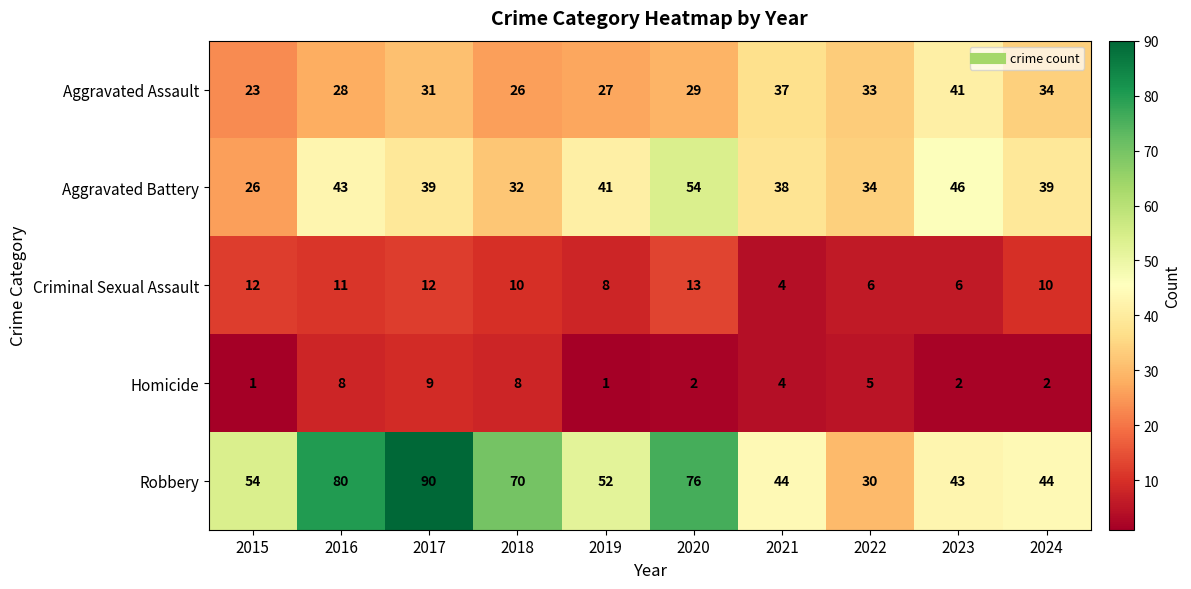

Is the value of Aggravated Battery at 2024 greater than the value of Criminal Sexual Assault at 2022?

Yes